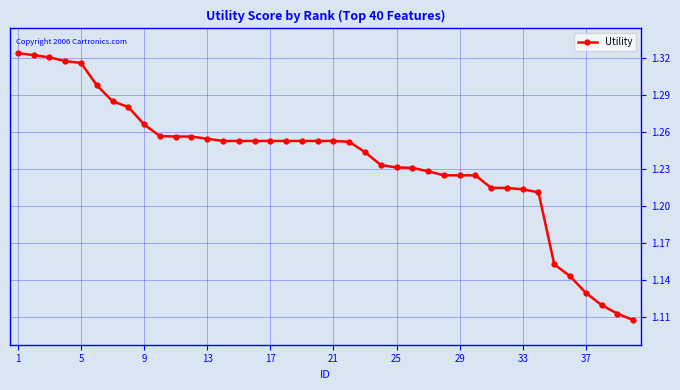

Count the values in the range 1 to 2.

40